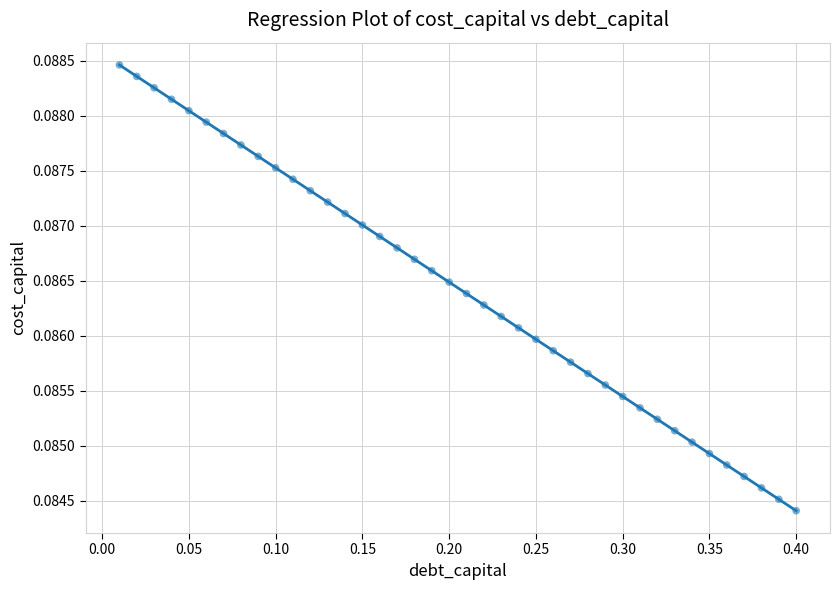

What is the range of X values (max minus min)?

0.4